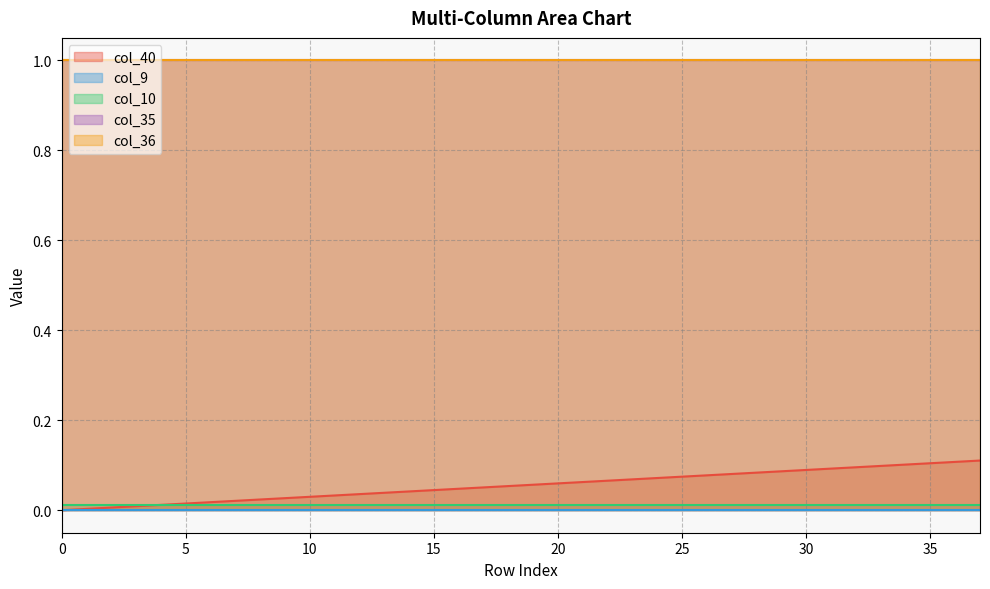

True or false: col_10 and col_35 cross at least once.

False